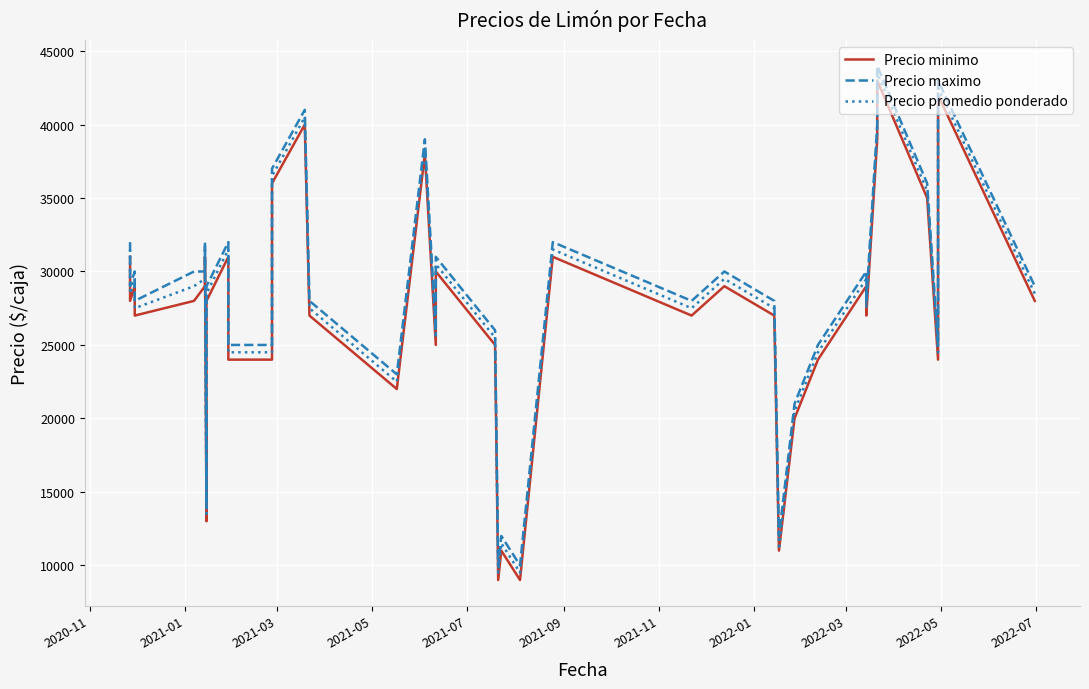

How many values in the Precio promedio ponderado series exceed 28500?

17